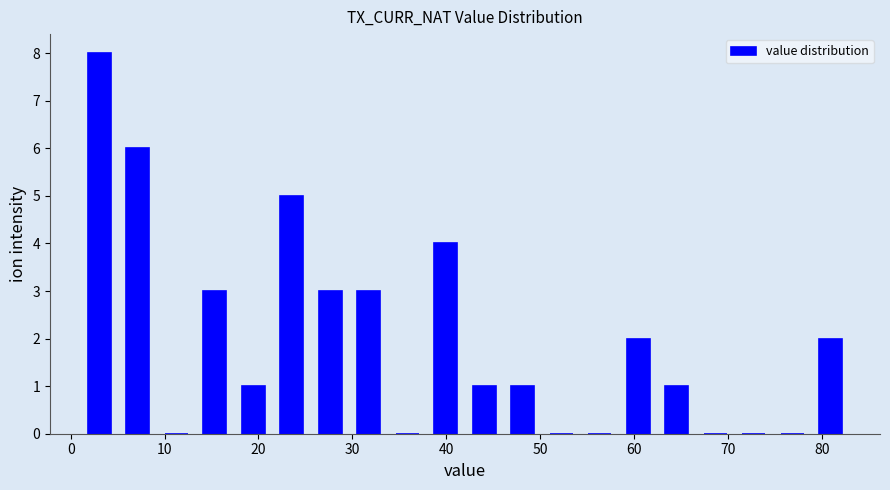

What is the height of the bar covering 5.1 to 9.2 on the x-axis? Neither the bar edges nor the heights are printed on the chart, so give them approximately, as read against the axes.

6